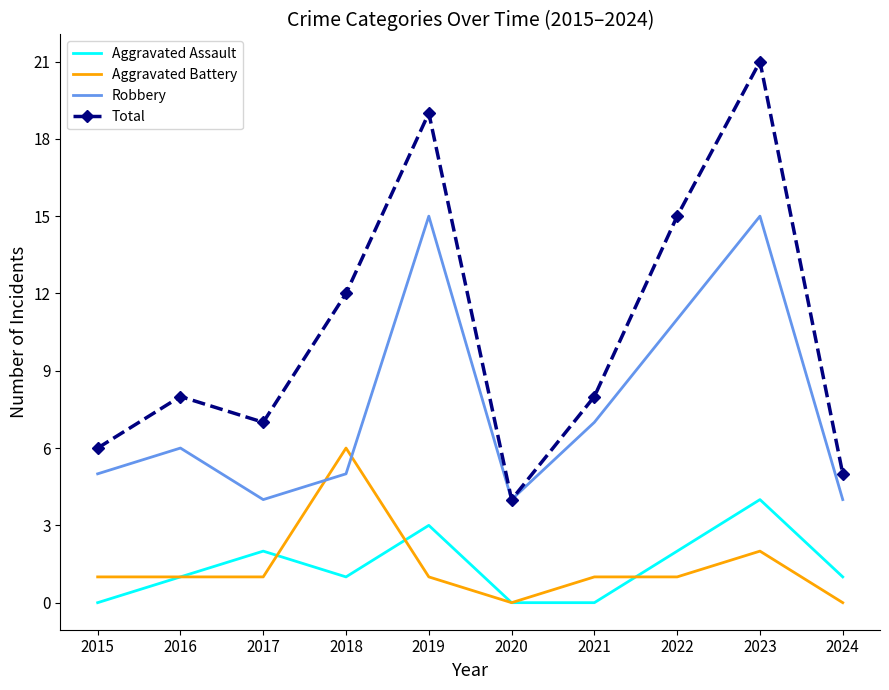

Count the number of data series in this chart.

4